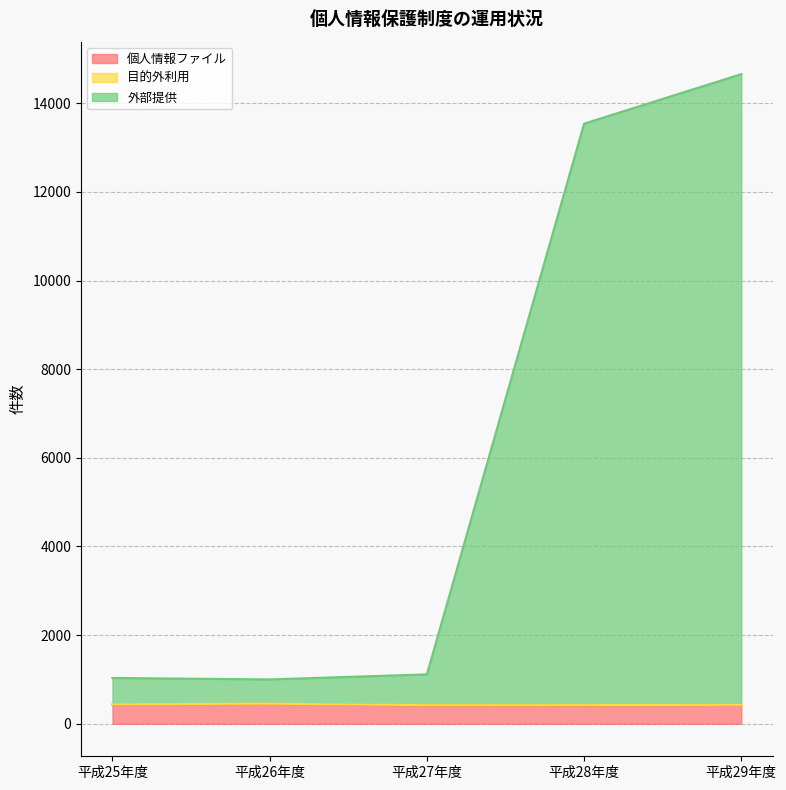

What is the maximum value for 個人情報ファイル?

448